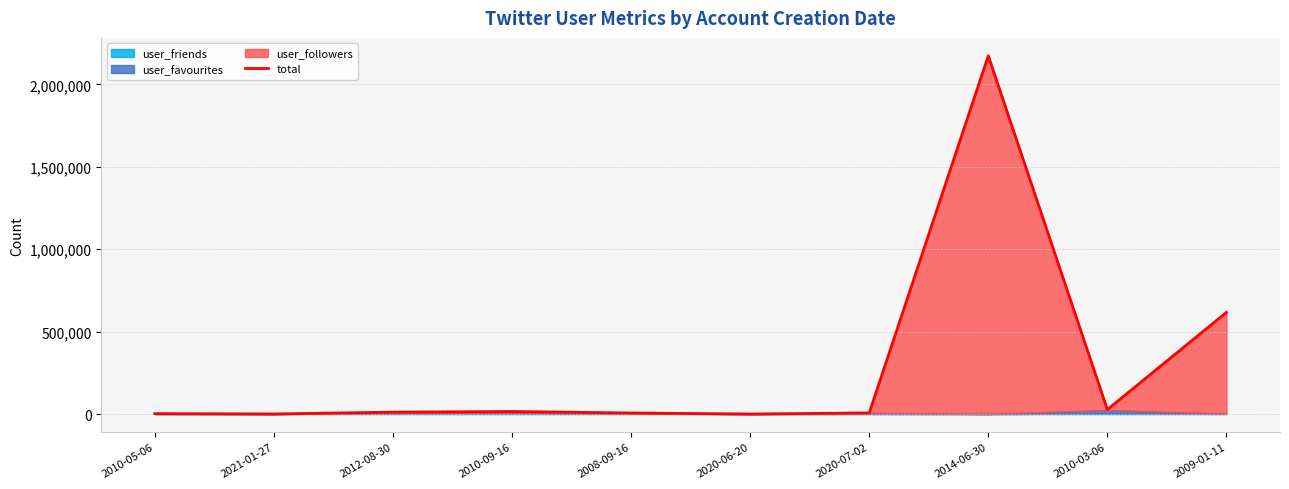

True or false: the data shows 15703 at 2010-09-16.

True